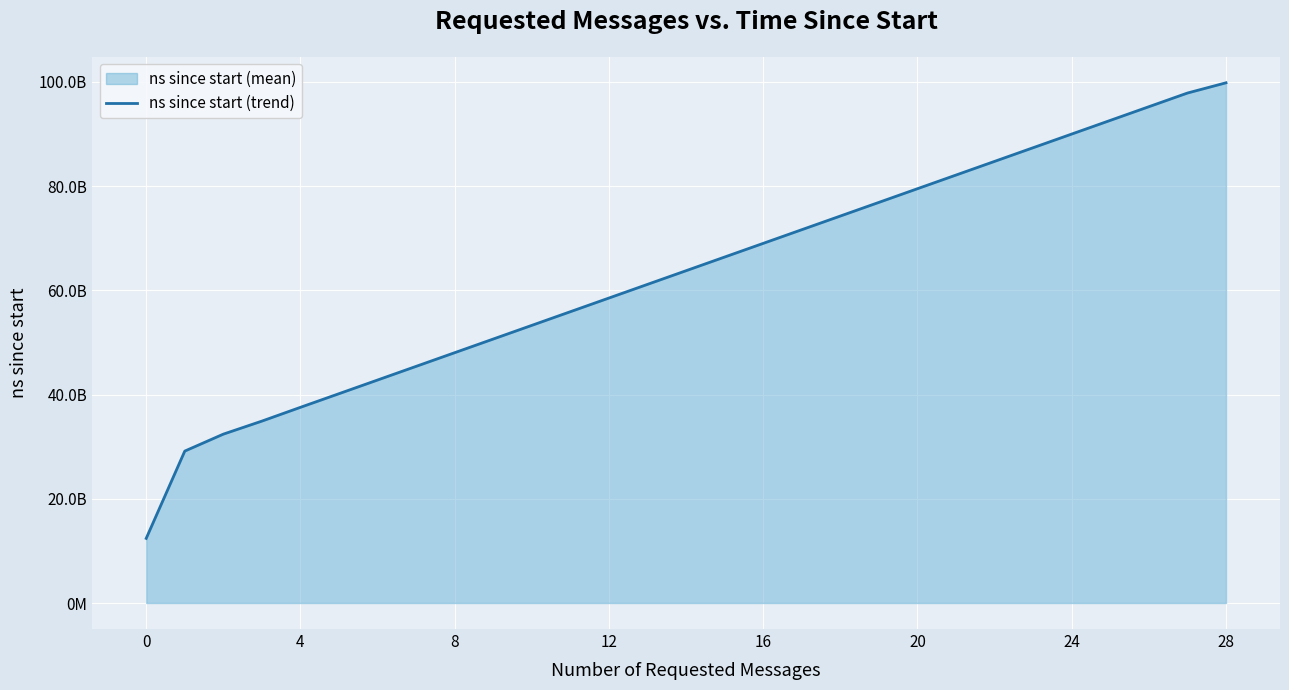

What is the value of the 3rd point from the left?

32404333650